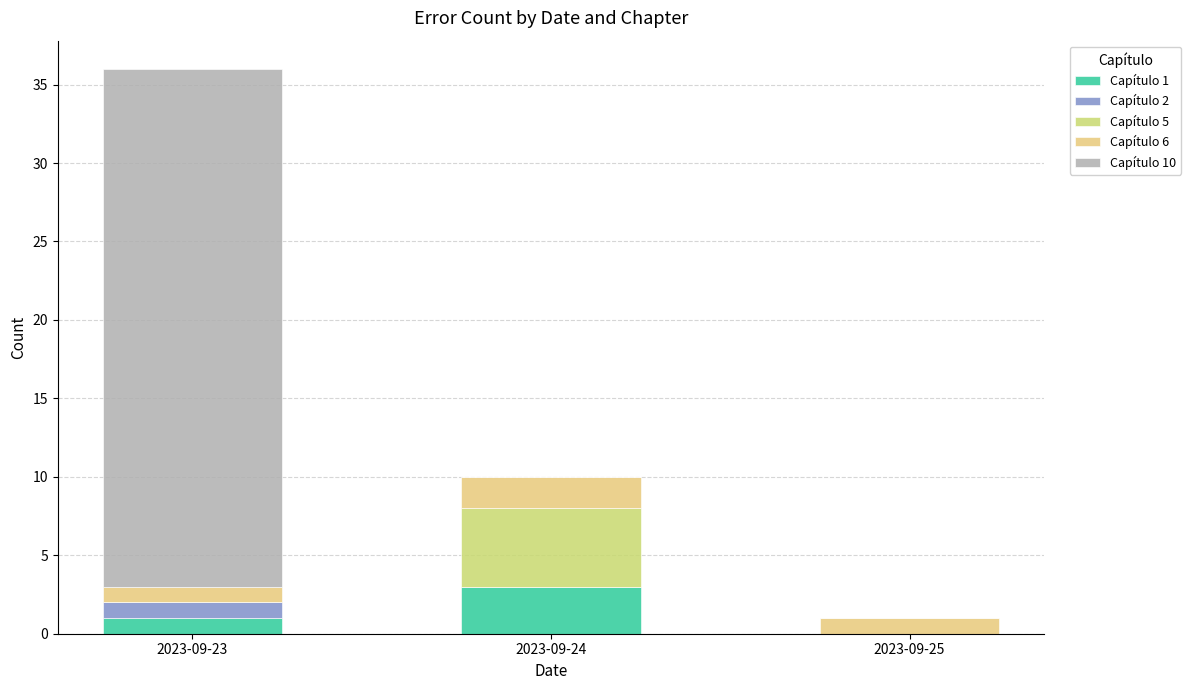

List the labels in order of Capítulo 1 value, largest first.

2023-09-24, 2023-09-23, 2023-09-25